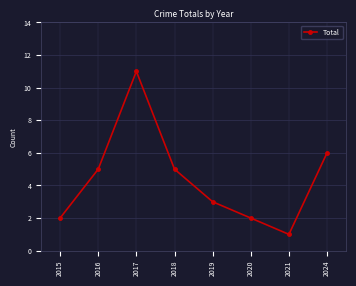

Reading left to right, transcribe all the data shown in this chart.

2	5	11	5	3	2	1	6